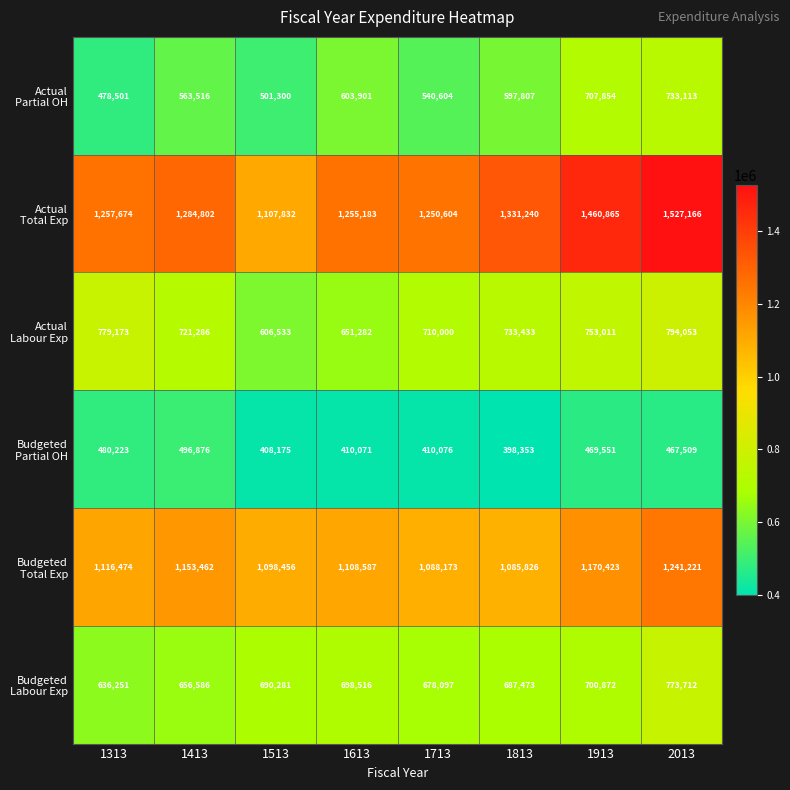

At how many categories does at least one series exceed 408775?

8